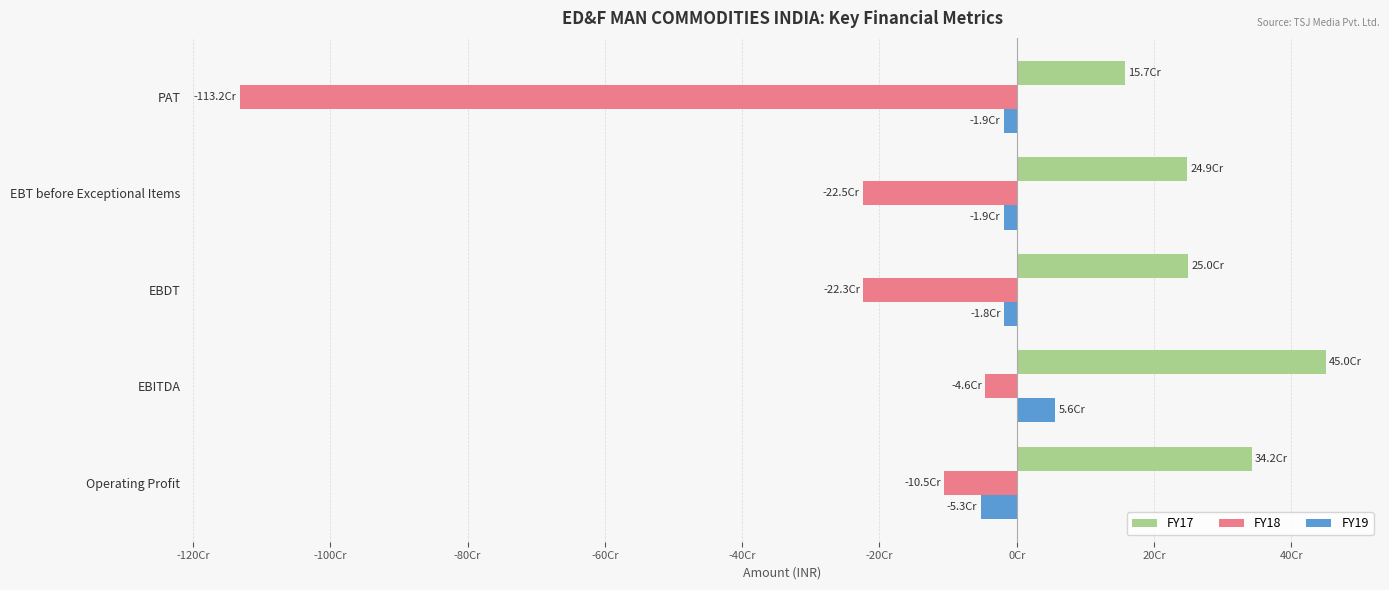

What are all the series names shown in the legend?

FY17, FY18, FY19